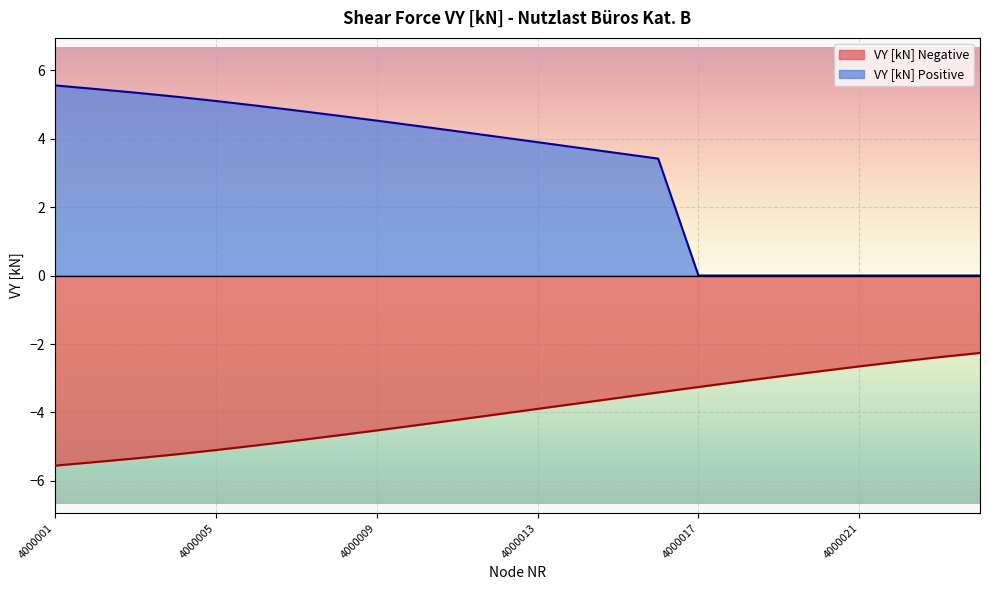

Reading left to right, list all the values displayed in this chart.

VY [kN] Negative: 4000001=-5.6	4000002=-5.4	4000003=-5.3	4000004=-5.2	4000005=-5.1	4000006=-5.0	4000007=-4.8	4000008=-4.7	4000009=-4.5	4000010=-4.4	4000011=-4.2	4000012=-4.1	4000013=-3.9	4000014=-3.7	4000015=-3.6	4000016=-3.4	4000017=-3.3	4000018=-3.1	4000019=-2.9	4000020=-2.8	4000021=-2.7	4000022=-2.5	4000023=-2.4	4000024=-2.3
VY [kN] Positive: 4000001=5.6	4000002=5.4	4000003=5.3	4000004=5.2	4000005=5.1	4000006=5.0	4000007=4.8	4000008=4.7	4000009=4.5	4000010=4.4	4000011=4.2	4000012=4.1	4000013=3.9	4000014=3.7	4000015=3.6	4000016=3.4	4000017=0.0	4000018=0.0	4000019=0.0	4000020=0.0	4000021=0.0	4000022=0.0	4000023=0.0	4000024=0.0